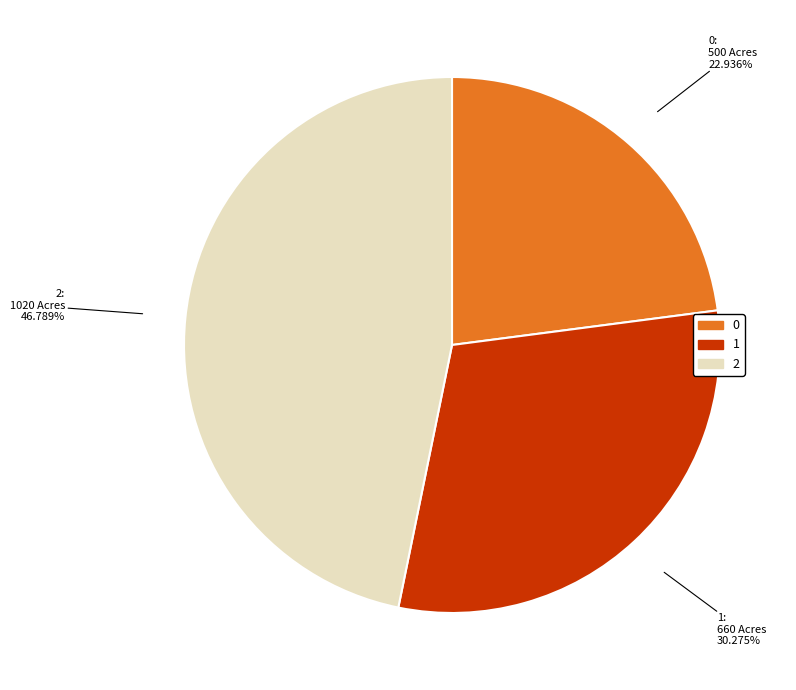

Which slice is the largest?

2